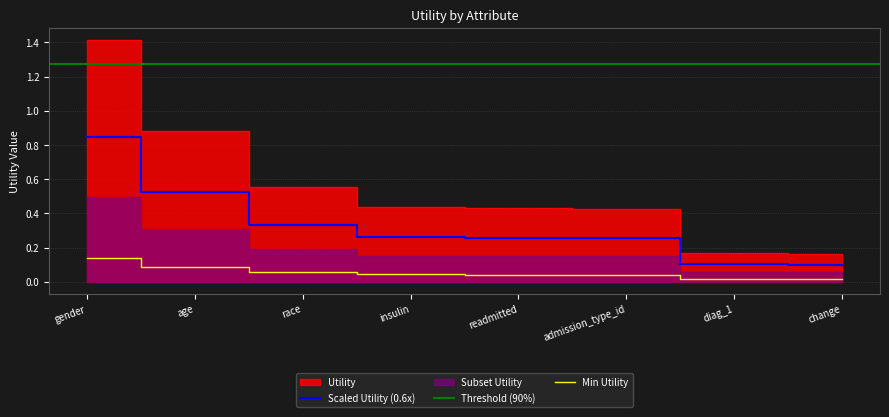

What is the sum of the values at race and age?

1.4